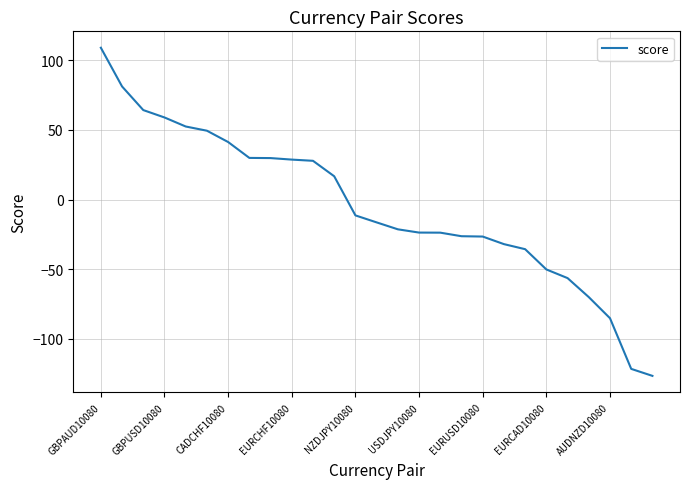

What is the difference between the maximum and minimum values?

235.4